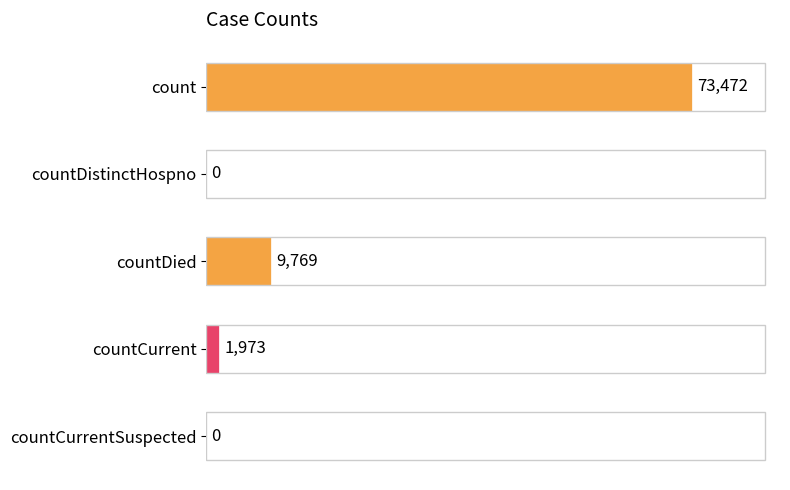

What is the ratio of the value at count to the value at countDied?

7.5